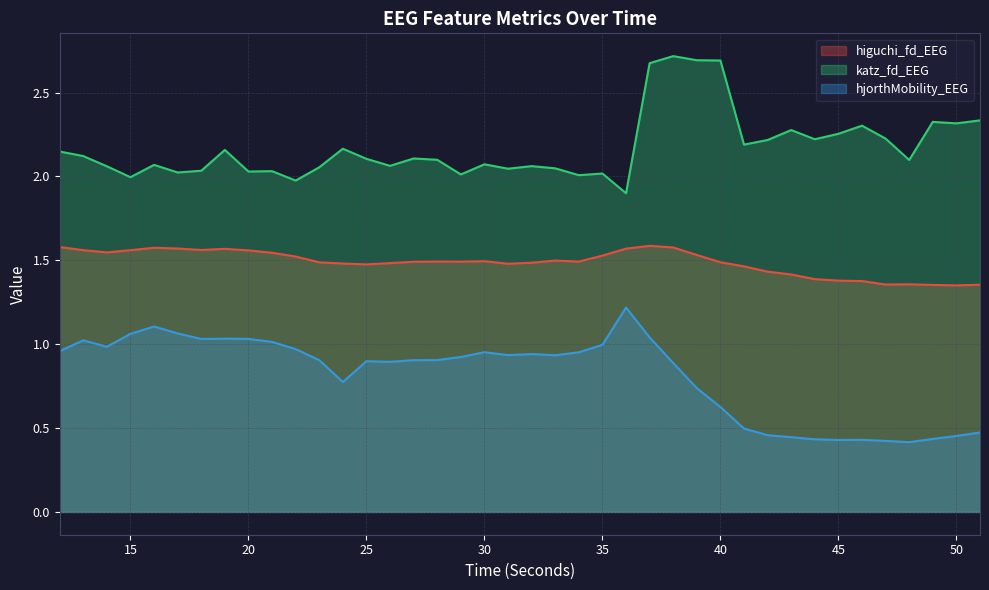

True or false: katz_fd_EEG and higuchi_fd_EEG intersect in this chart.

False